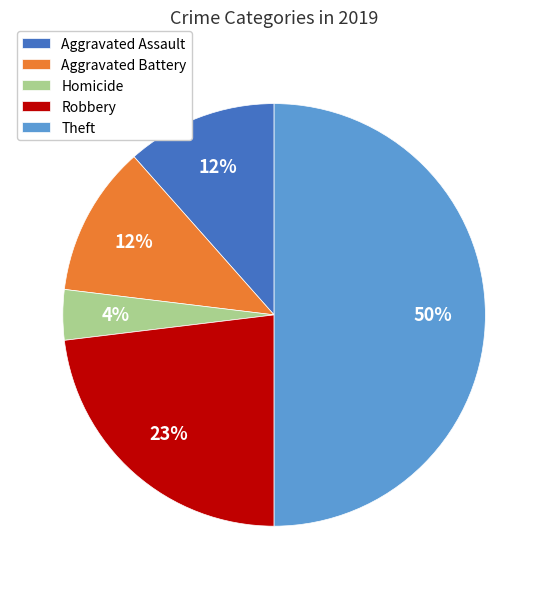

Which has a higher value, Robbery or Aggravated Assault?

Robbery